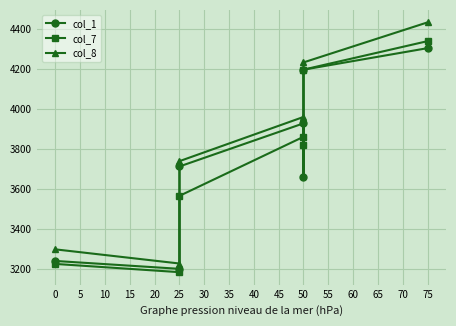

Reading right to left, what are all the values shown in this chart?

col_1: 4303.1	4195.8	3659.1	3927.9	3712.8	3201.8	3241.2
col_7: 4338.1	4195.9	3819.6	3860.8	3566.1	3185.2	3226.3
col_8: 4431.8	4231.9	3863.8	3959.8	3739.2	3228.4	3299.0